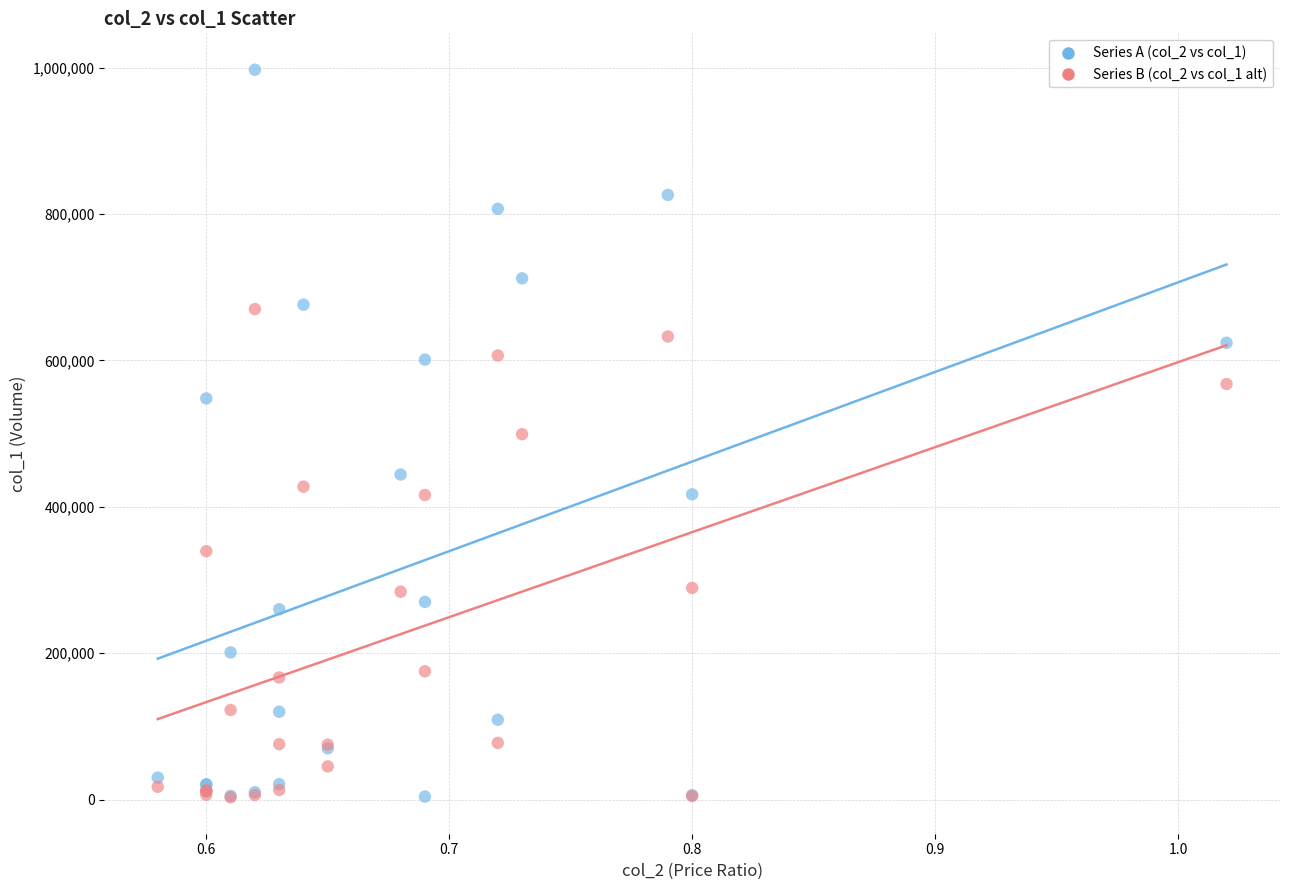

Which series contains the highest Y value?

Series A (col_2 vs col_1)